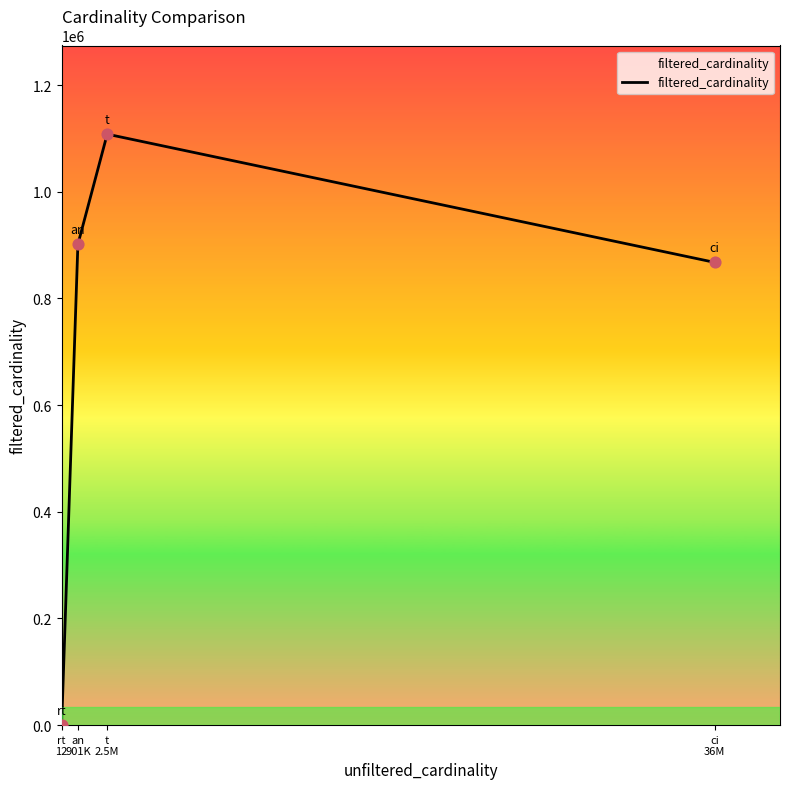

Which has a higher value, t
2.5M or rt
12?

t
2.5M